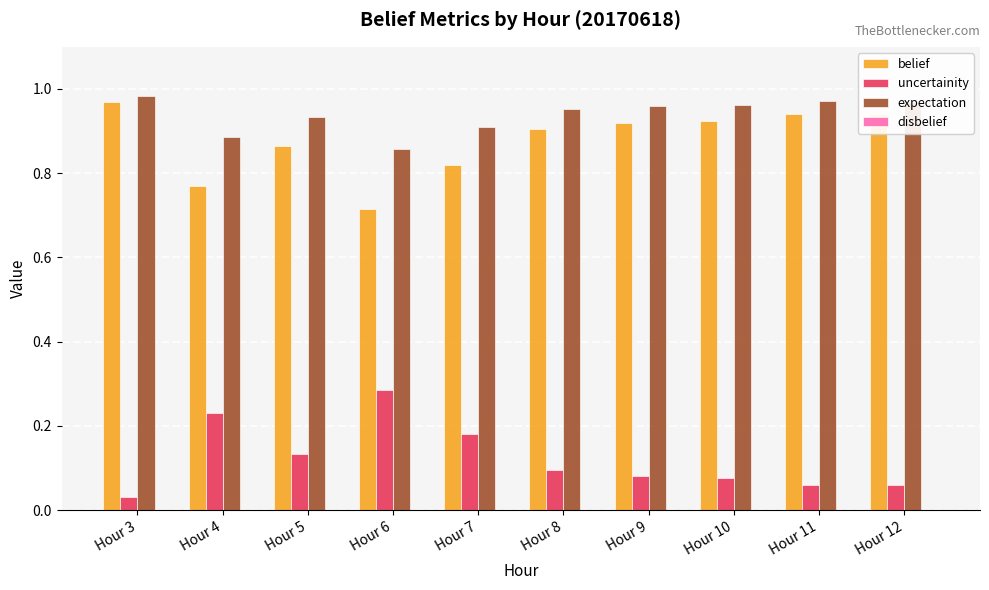

Which series has the largest total across all categories?

expectation